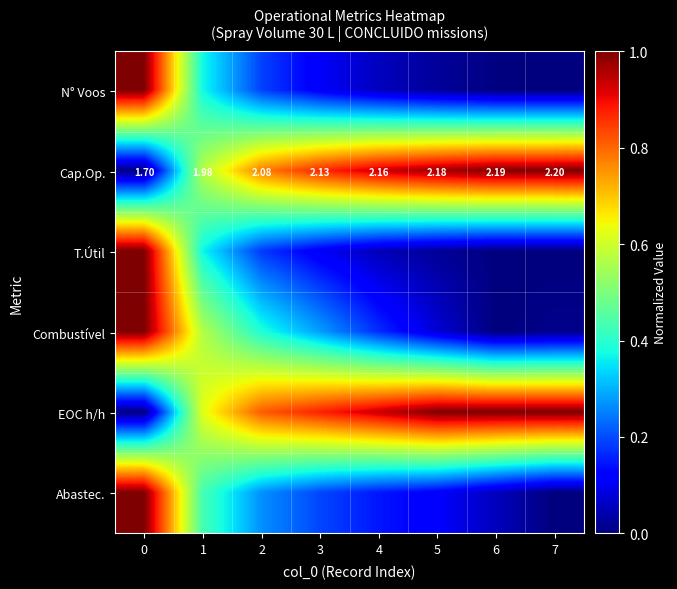

How many data points in Cap.Op. are above 2?

6